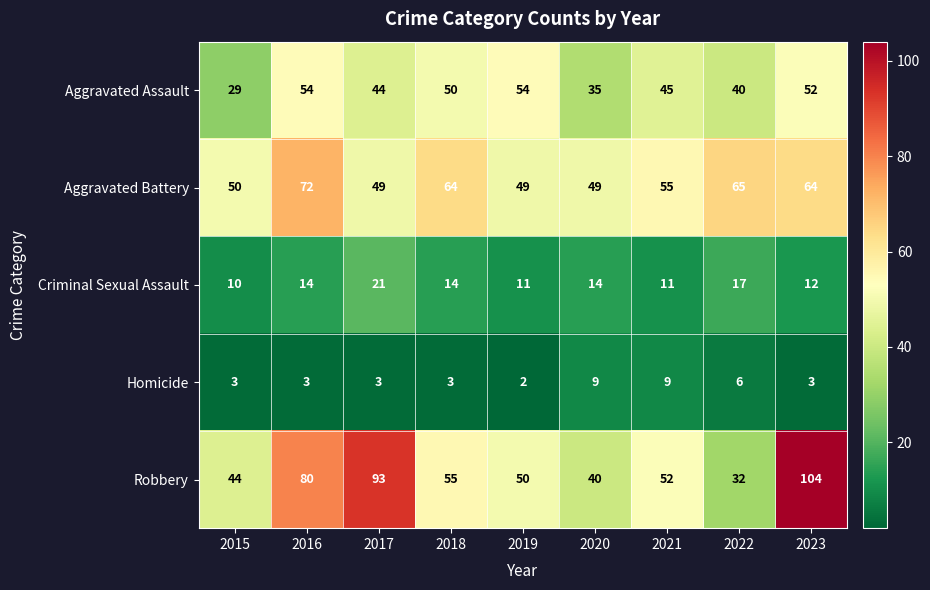

List the series in order of their peak value, lowest first.

Homicide, Criminal Sexual Assault, Aggravated Assault, Aggravated Battery, Robbery